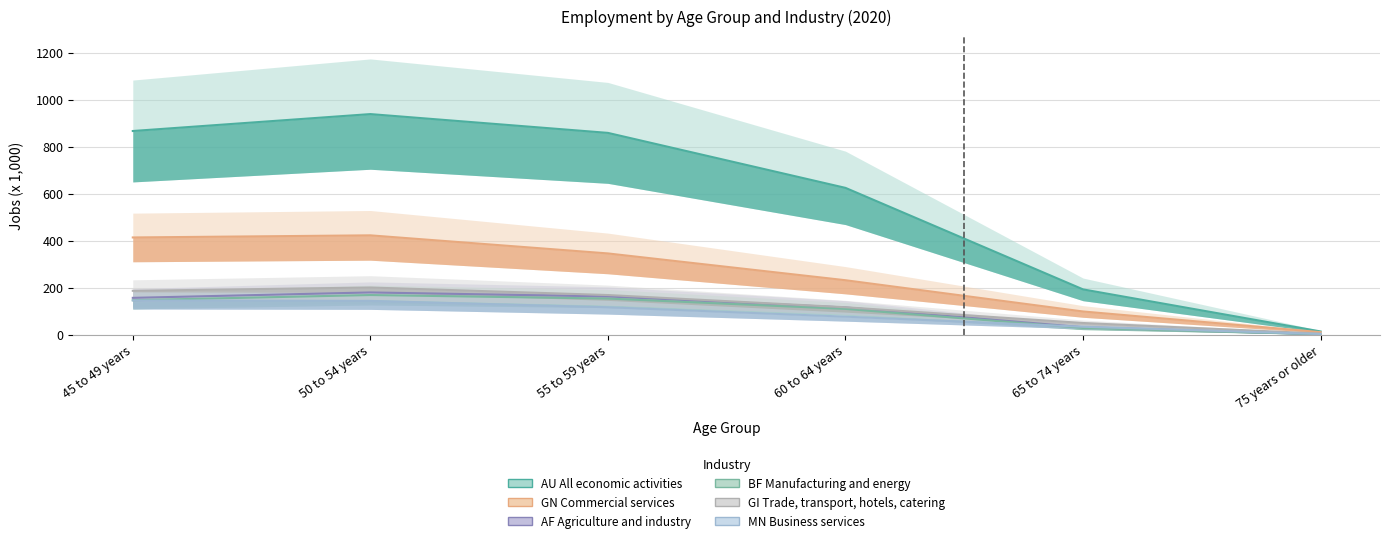

Reading right to left, extract all data points from this chart.

AU All economic activities: 14	193	625	859	939	867
GN Commercial services: 11	99	232	346	423	414
AF Agriculture and industry: 2	32	116	163	180	157
BF Manufacturing and energy: 2	29	110	154	169	147
GI Trade, transport, hotels, catering: 5	50	117	169	201	187
MN Business services: 3	34	77	117	144	146